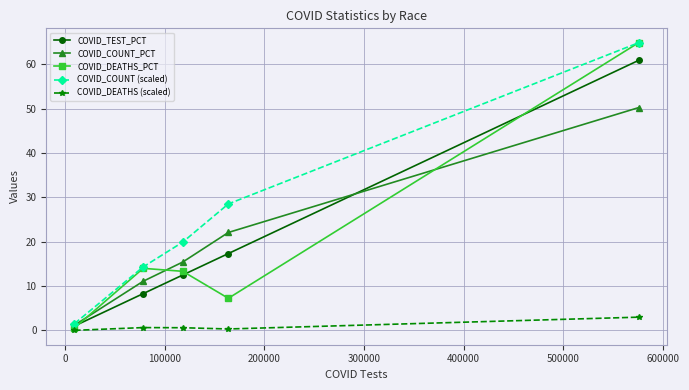

Which series has the widest spread of values?

COVID_DEATHS_PCT